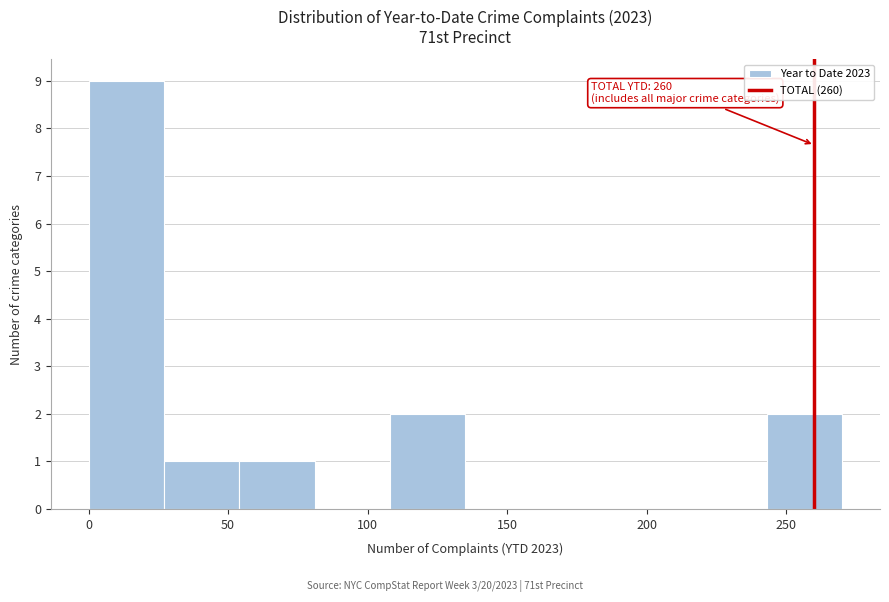

Which range on the x-axis has the tallest bar?

0 to 27